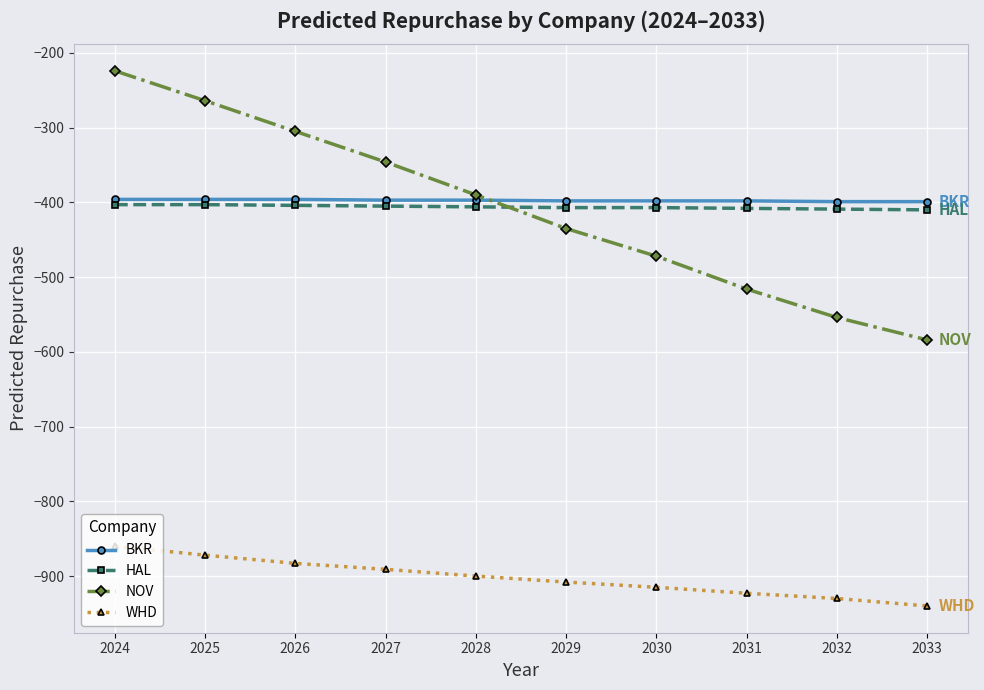

What is the total value across all series at 2025?

-1935